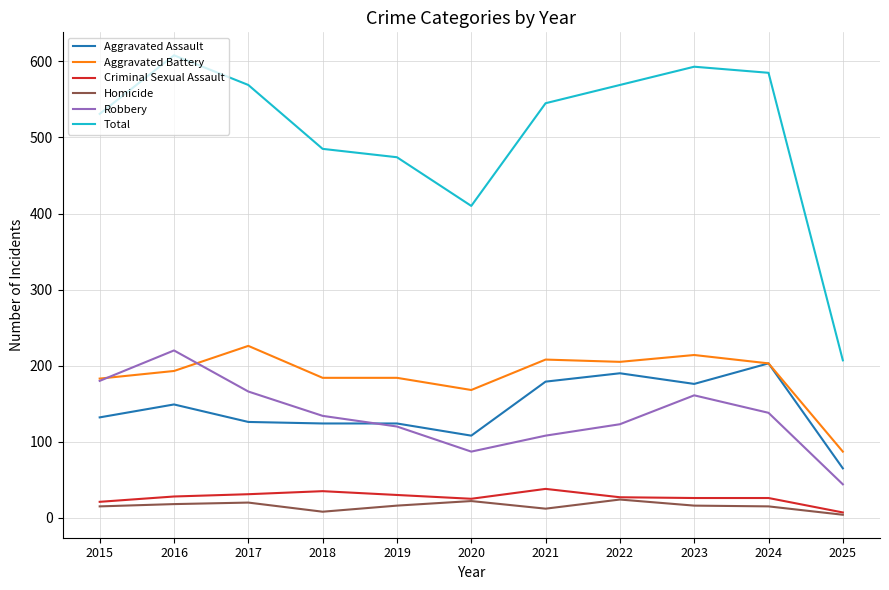

What is the spread (max minus min) of values at 2020?

388